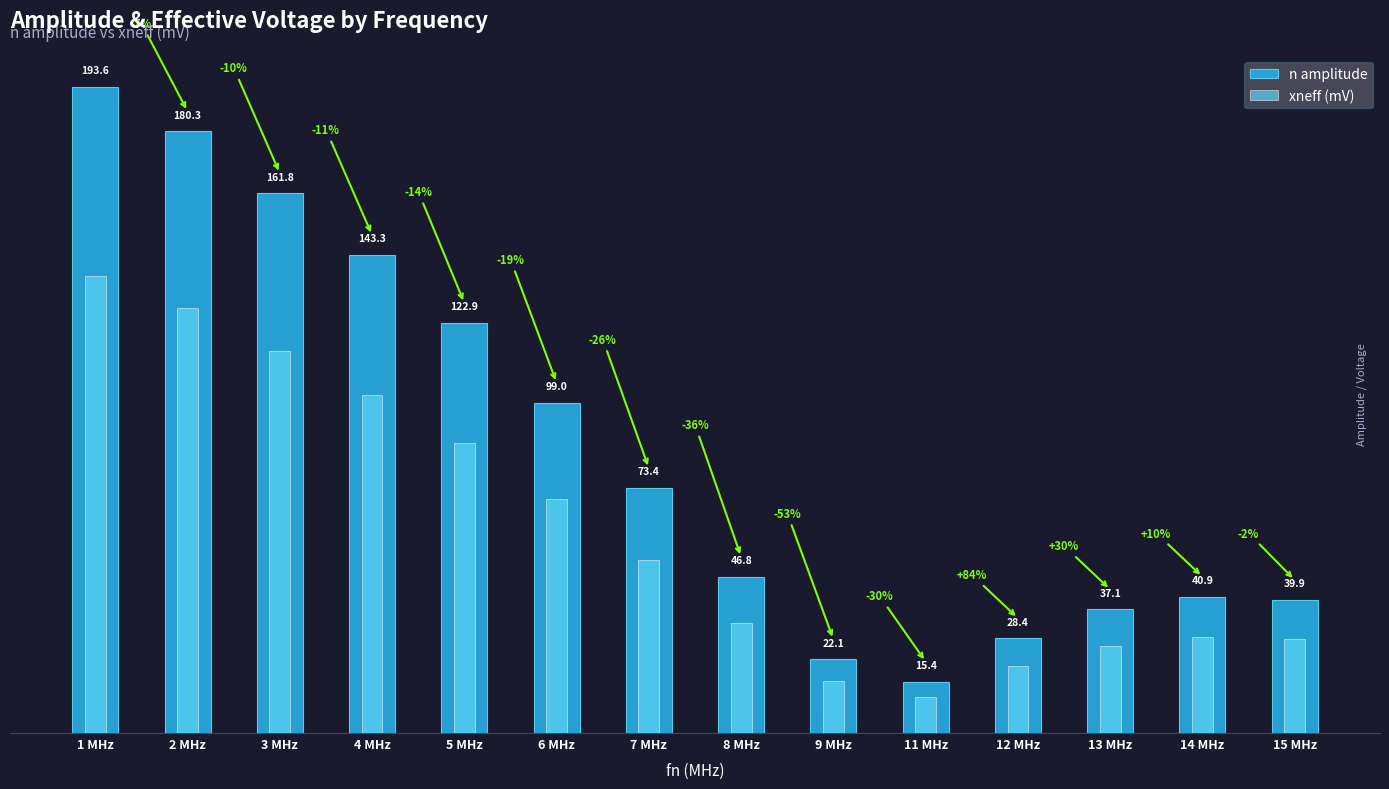

What is the value of the xneff (mV) bar at the 11th from the left?

20.1